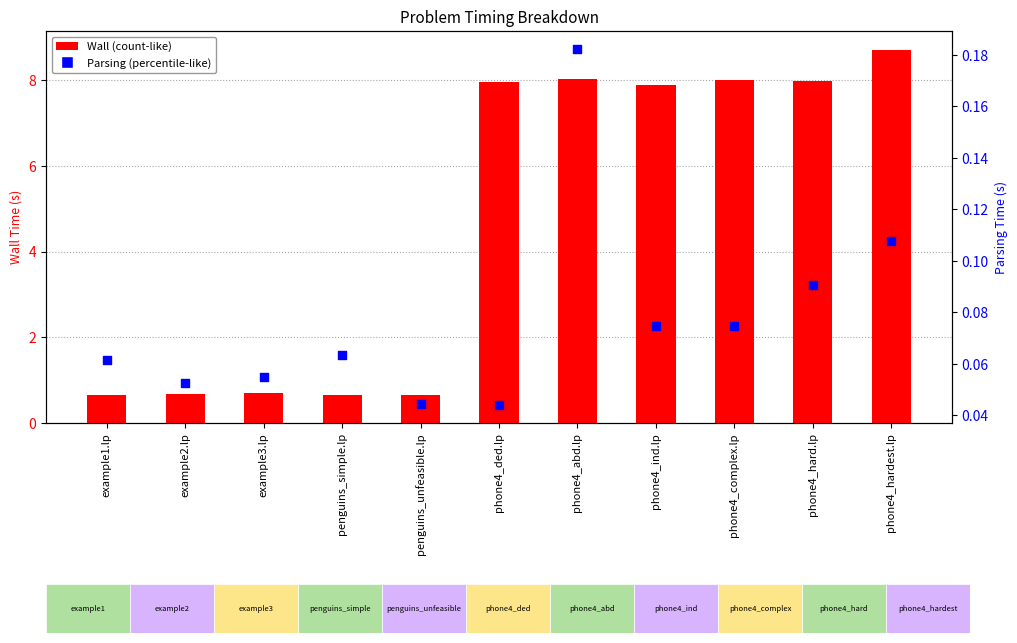

Which series contains the highest Y value?

Wall